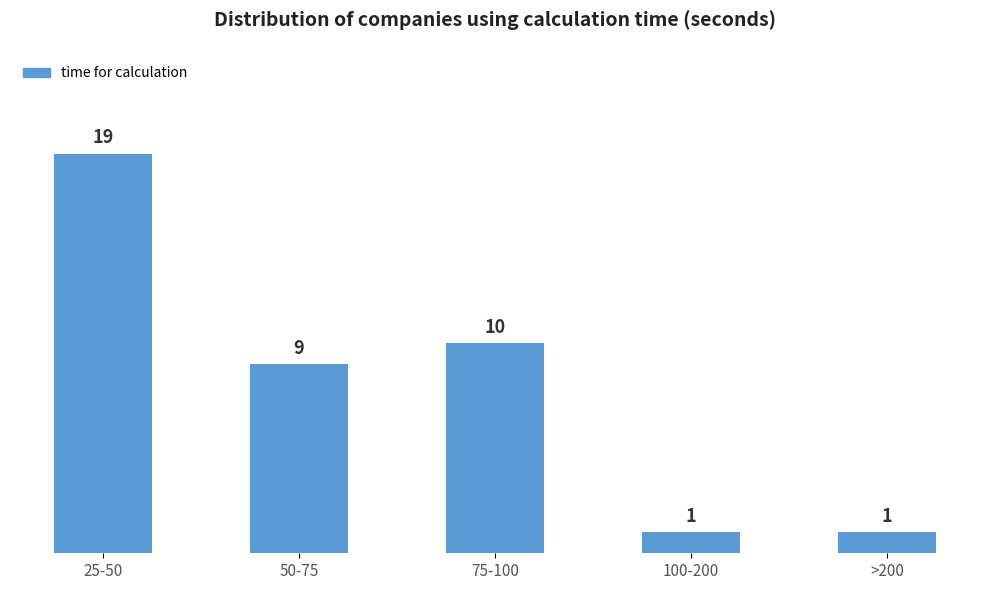

Reading right to left, extract all data points from this chart.

1	1	10	9	19